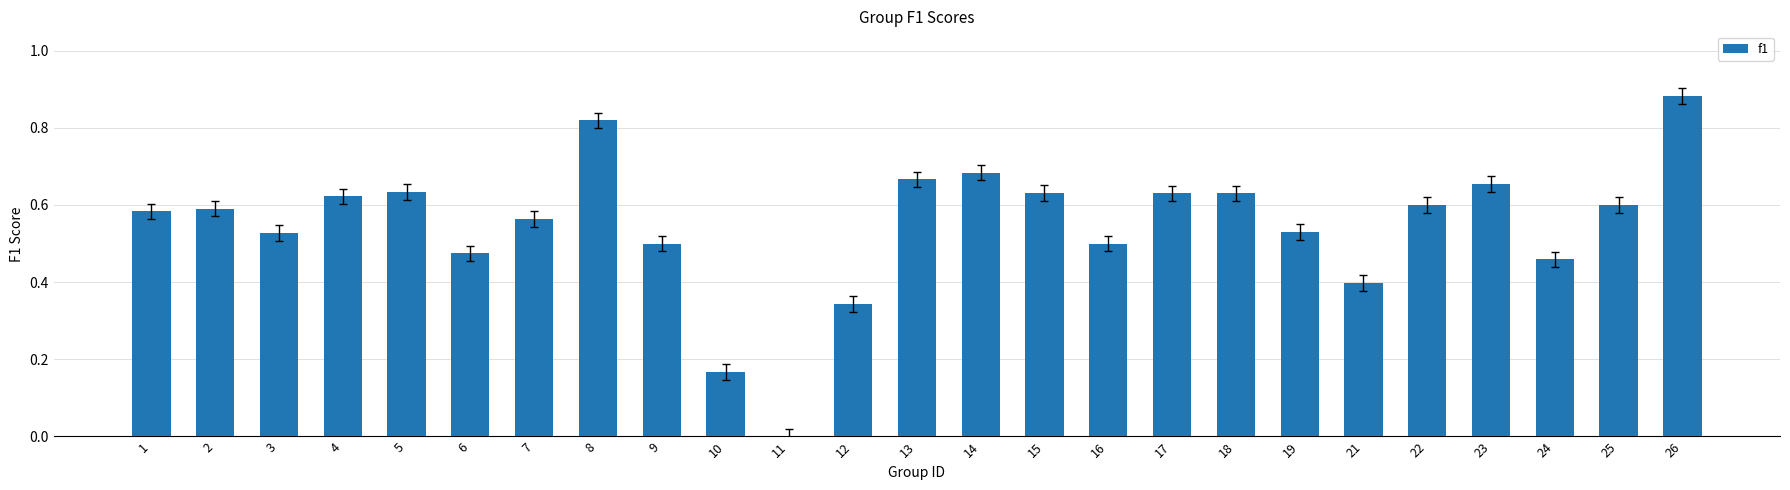

What is the change in value from 7 to 17?

+0.1